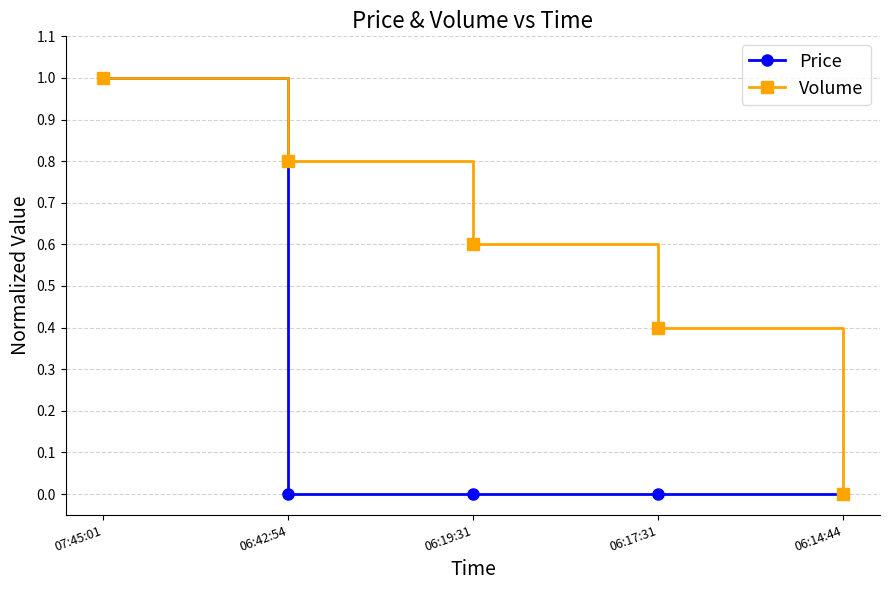

The value of Volume at 07:45:01 is 1.6. True or false?

False